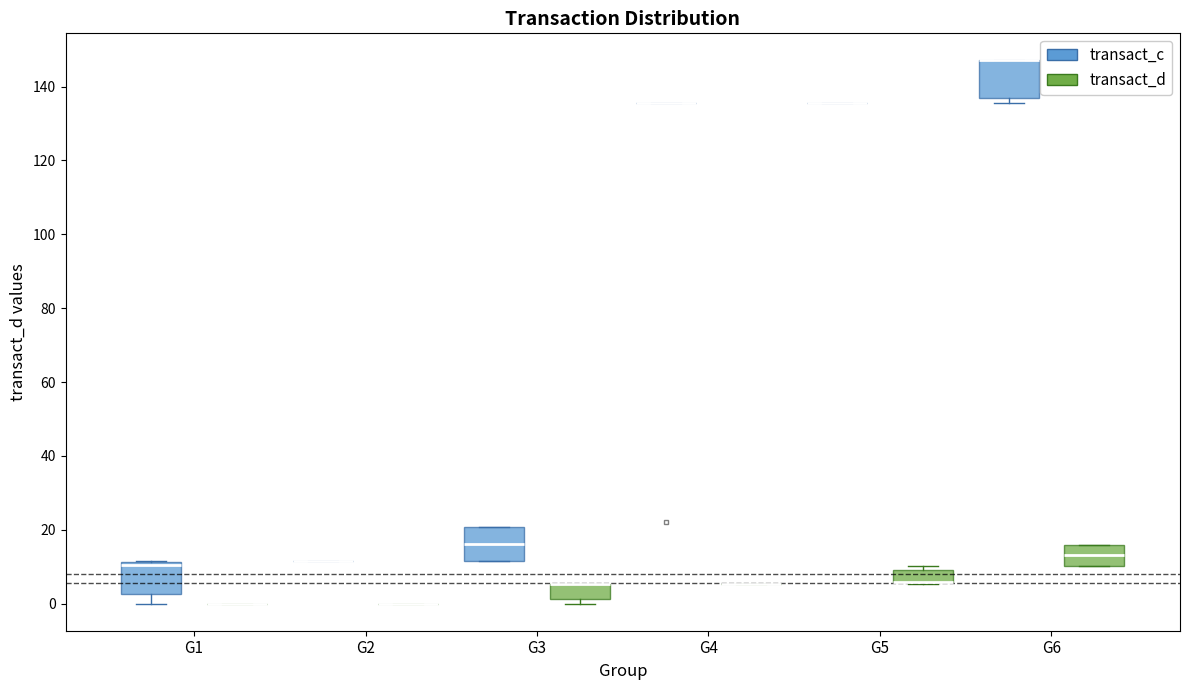

Reading left to right, read every box against the y-axis: the position of its median line, the range the box covers, and the ends of its whiskers. The values are not printed on the chart, so give them approximately, as read against the axis.

G1 (transact_c): median 10, box 2 to 12, whiskers 0 to 12
G1 (transact_d): box collapsed to a line at 0, whiskers 0 to 0
G2 (transact_c): box collapsed to a line at 12, whiskers 12 to 12
G2 (transact_d): box collapsed to a line at 0, whiskers 0 to 0
G3 (transact_c): median 16, box 12 to 20, whiskers 12 to 20
G3 (transact_d): median 6 (drawn on the box's upper edge), box 2 to 6, whiskers 0 to 6
G4 (transact_c): box collapsed to a line at 136, whiskers 136 to 136
G4 (transact_d): box collapsed to a line at 6, whiskers 6 to 6
G5 (transact_c): box collapsed to a line at 136, whiskers 136 to 136
G5 (transact_d): median 6 (drawn on the box's lower edge), box 6 to 8, whiskers 6 to 10
G6 (transact_c): median 148 (drawn on the box's upper edge), box 136 to 148, whiskers 136 (just below the box's lower edge) to 148
G6 (transact_d): median 14, box 10 to 16, whiskers 10 to 16